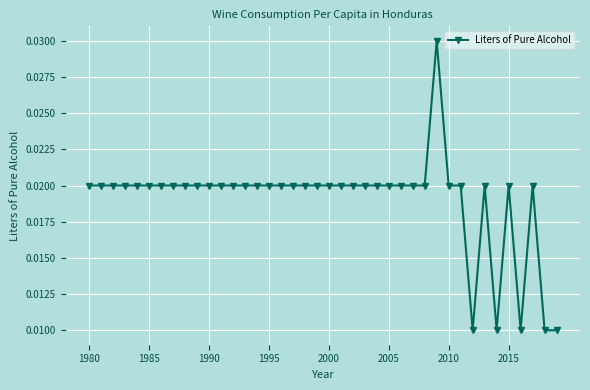

True or false: there are more than 1 points higher than both neighbors.

True